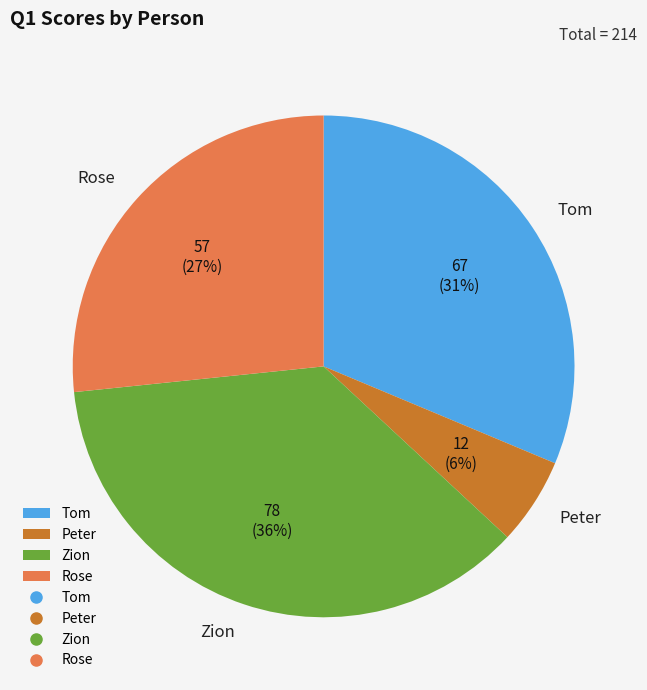

Does any single category account for the majority?

No